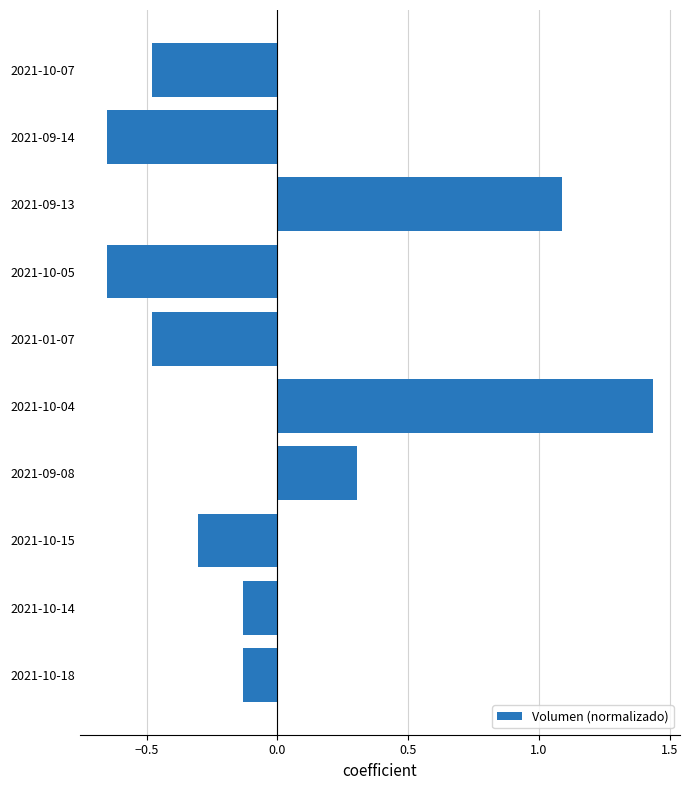

True or false: the data shows -0.2 at 2021-10-14.

False